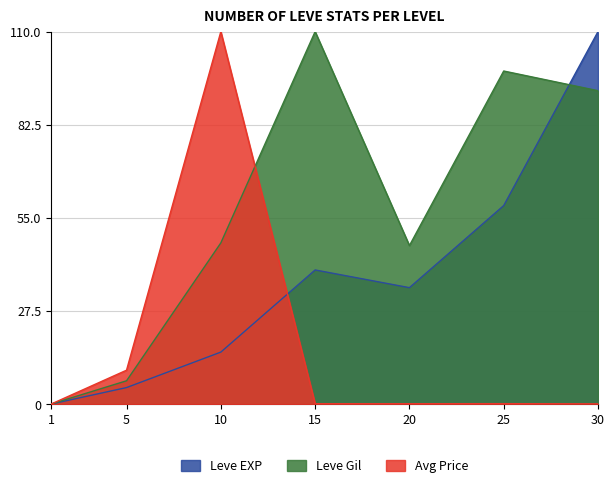

How many interior local peaks does the currentAveragePrice series have?

2